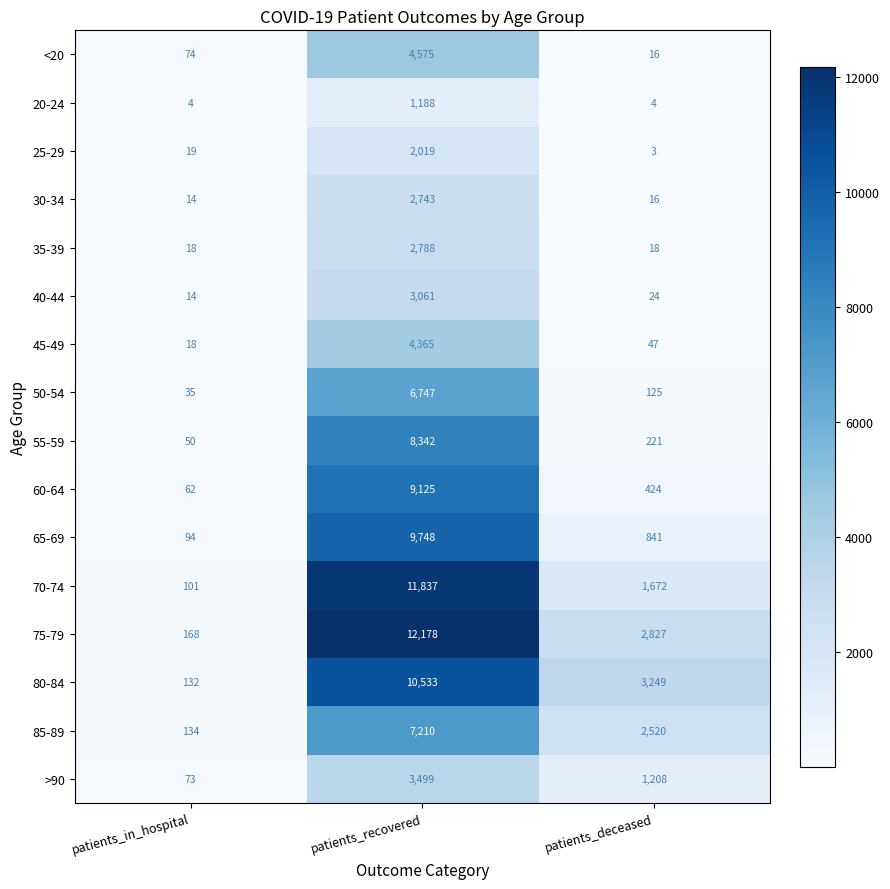

What is the difference between the second highest and minimum values in the 80-84 series?

3117